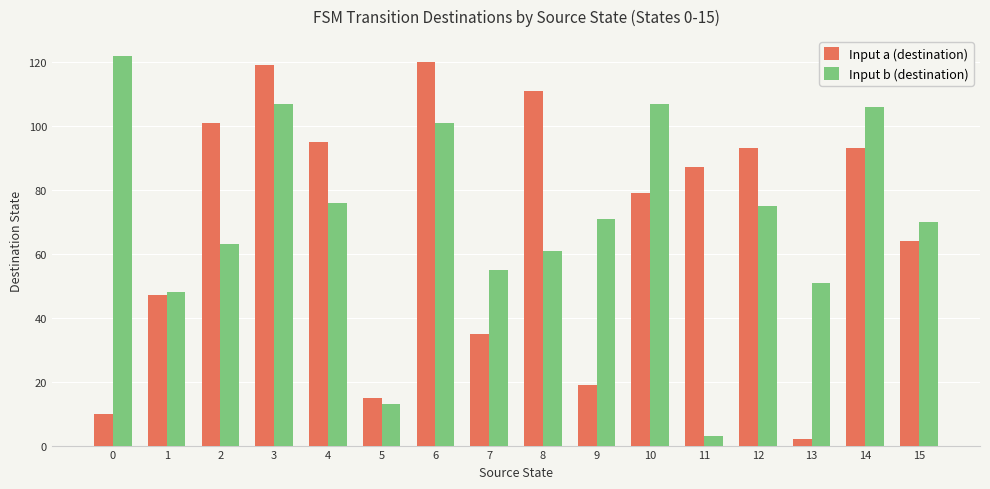

What is the average value of the Input b (destination) series?

71